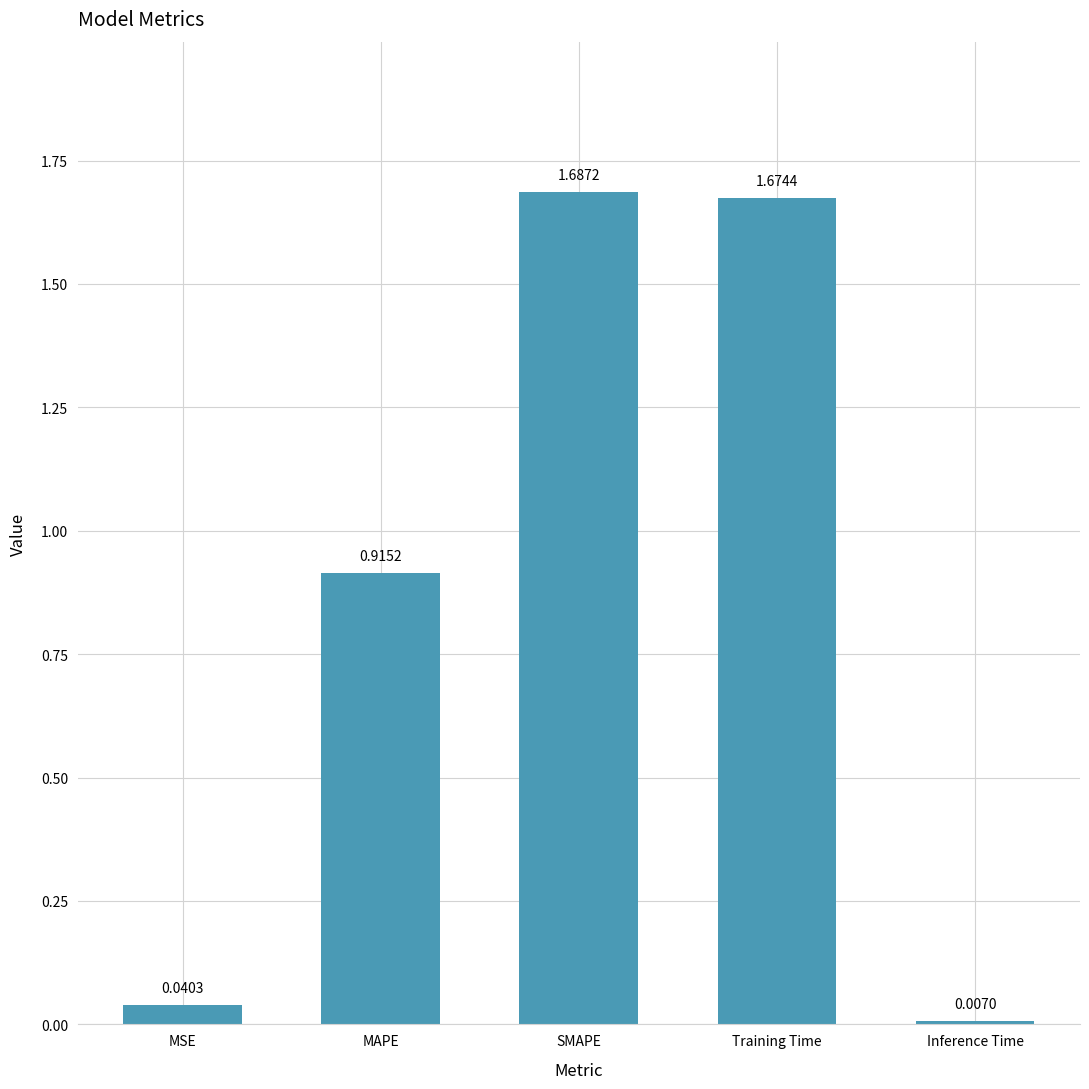

What is the label of the 3rd bar from the left?

SMAPE